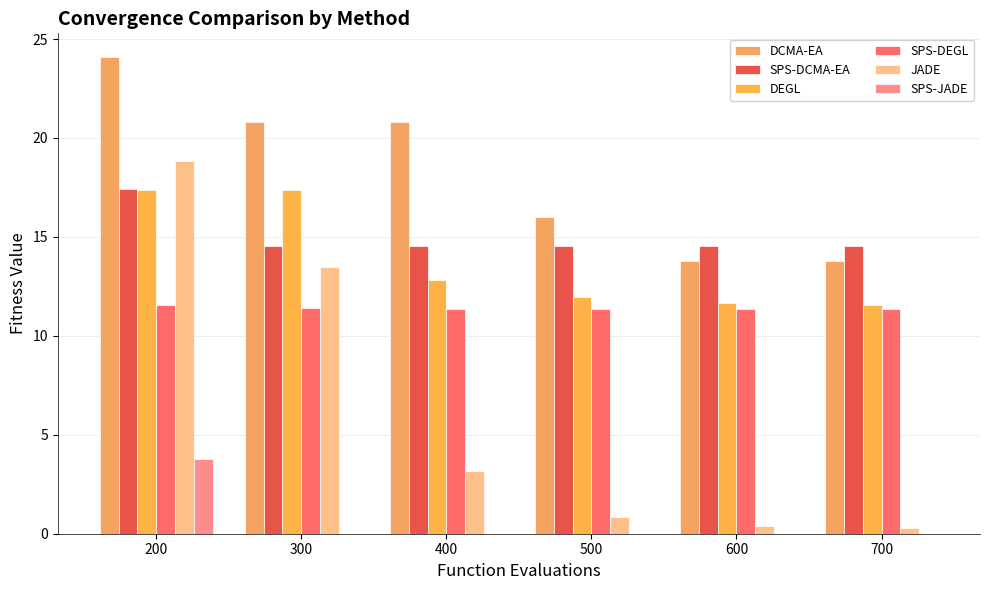

What is the value of the SPS-JADE bar at the 1st from the left?

3.8